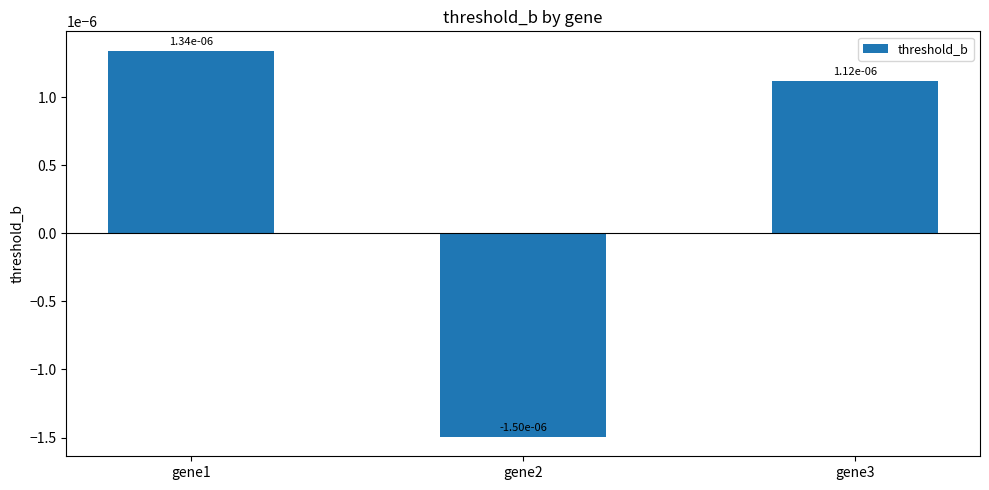

Where does the data first go above 0?

gene1